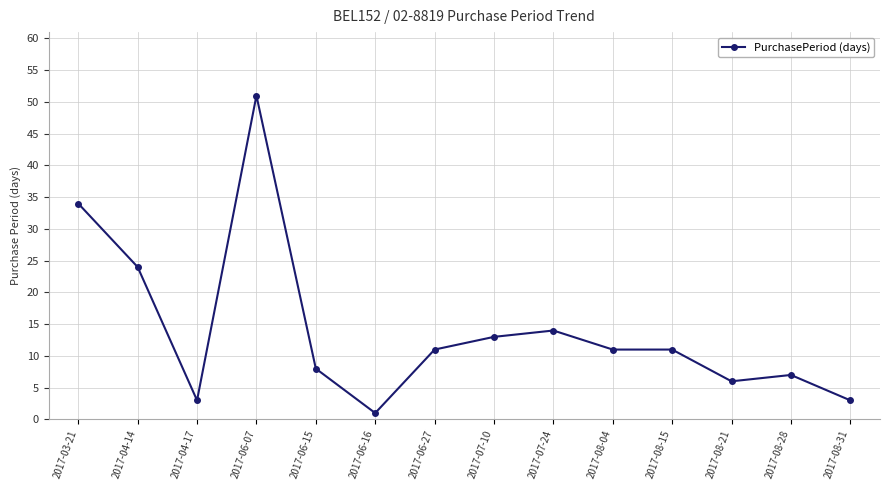

Where is the first local minimum?

2017-04-17